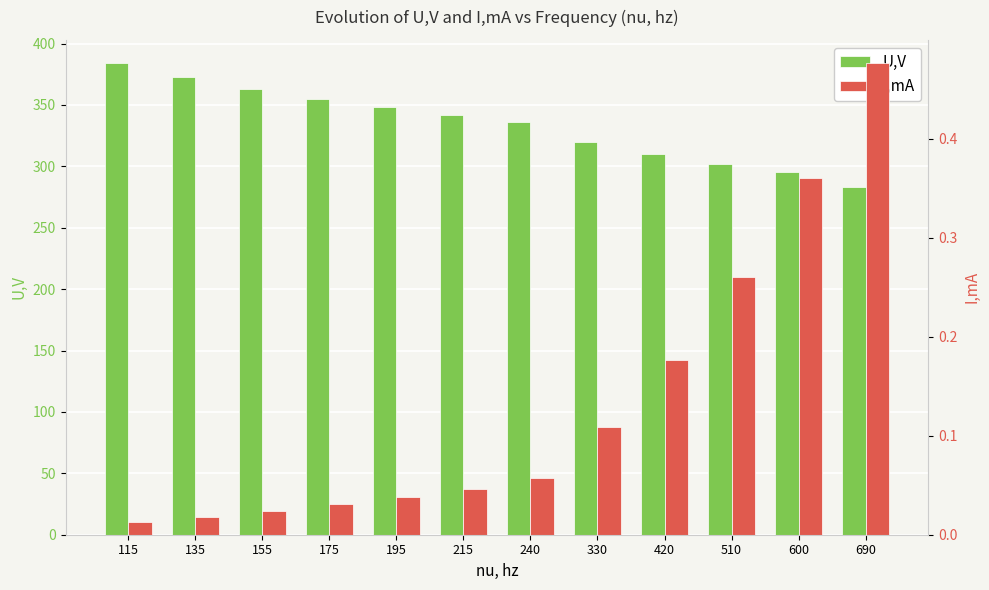

At which category is the sum across all series the highest?

115